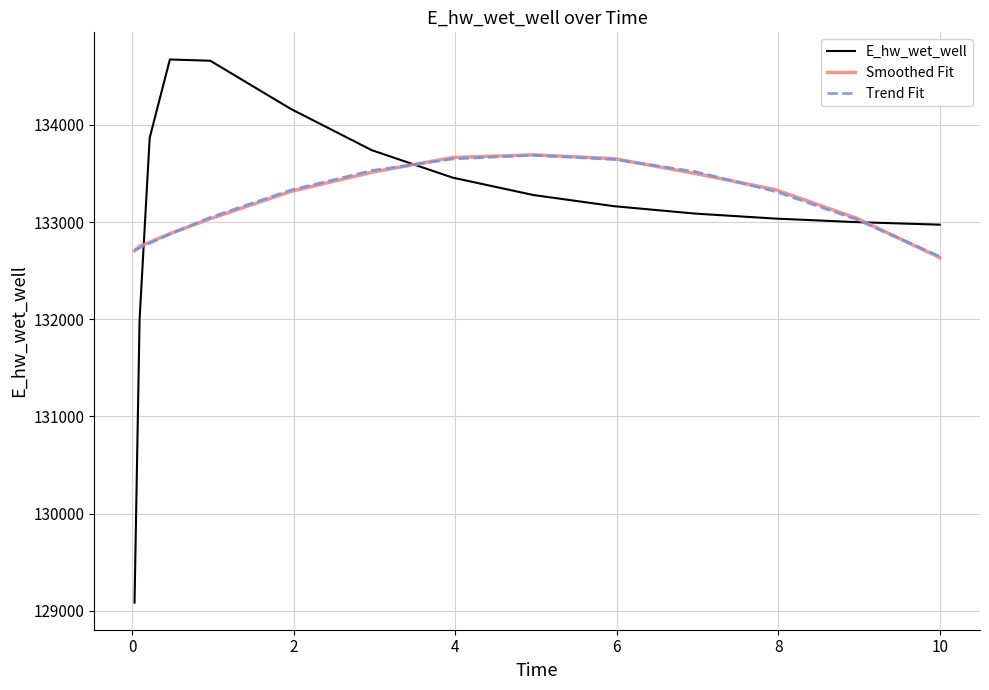

True or false: Trend Fit and E_hw_wet_well intersect in this chart.

True